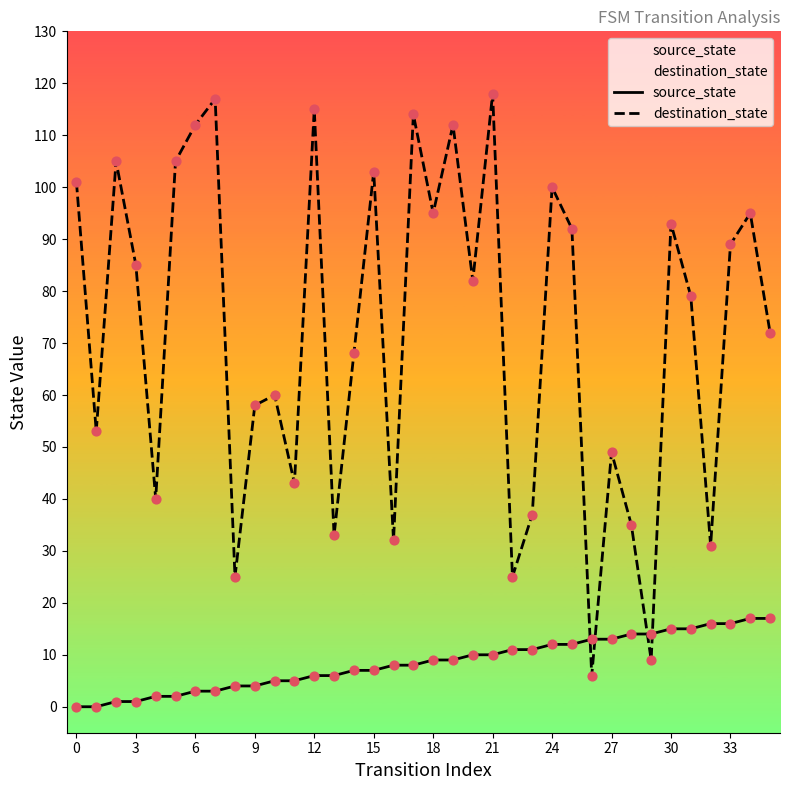

At how many categories does at least one series exceed 19?

34